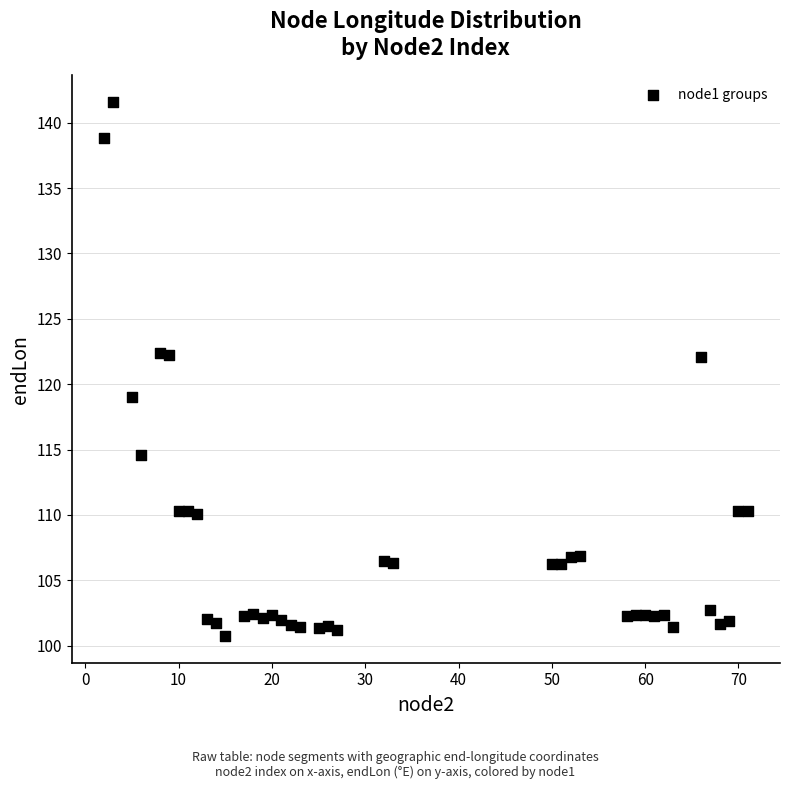

What is the range of Y values (max minus min)?

40.8